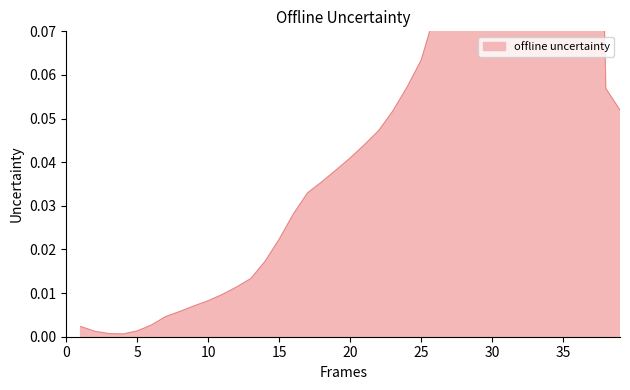

What is the sum of all values?

2.8